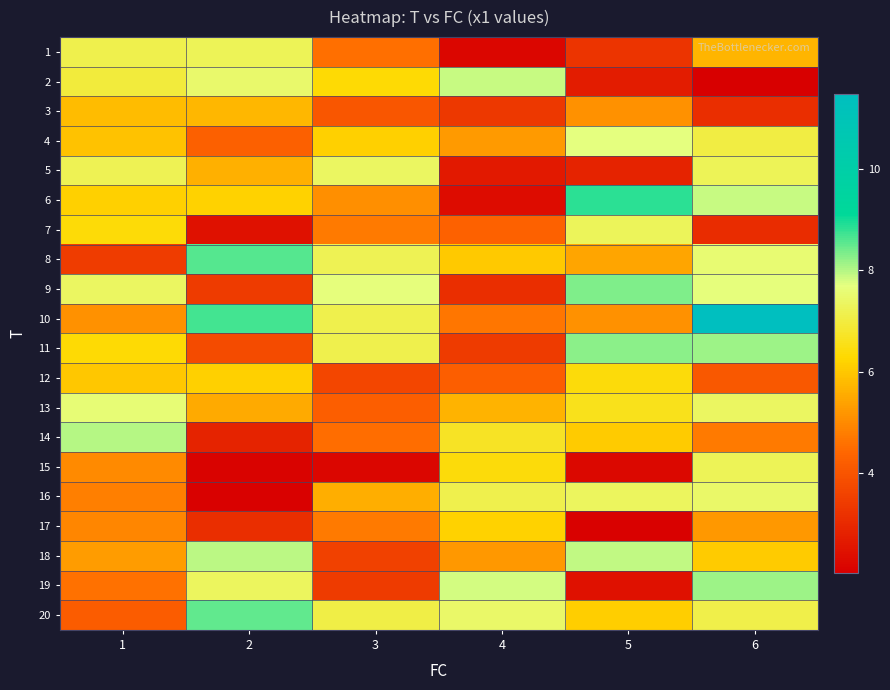

What is the smallest value displayed?

2.0